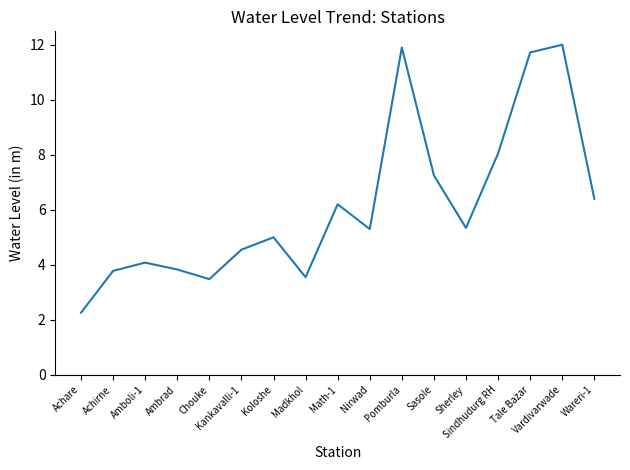

Where is the data nearest to the value 7?

Sasole